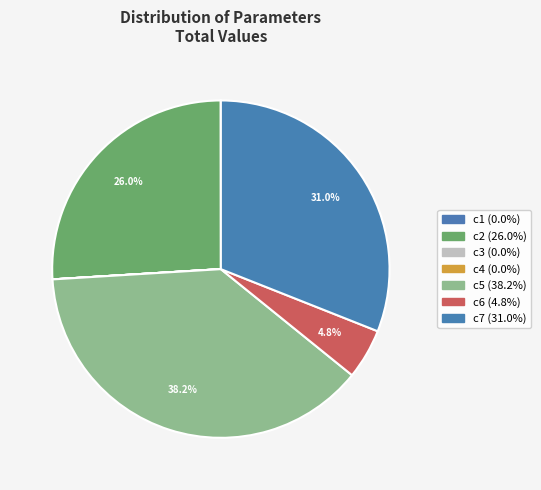

Is the sum of c2 and c7 greater than half?

Yes